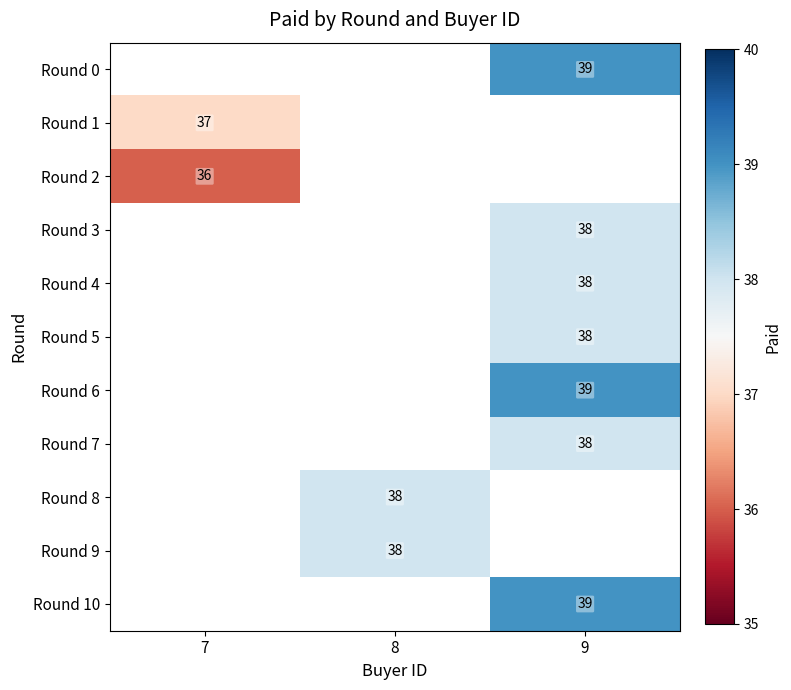

The Round 1 series shows 37 at 7. True or false?

True